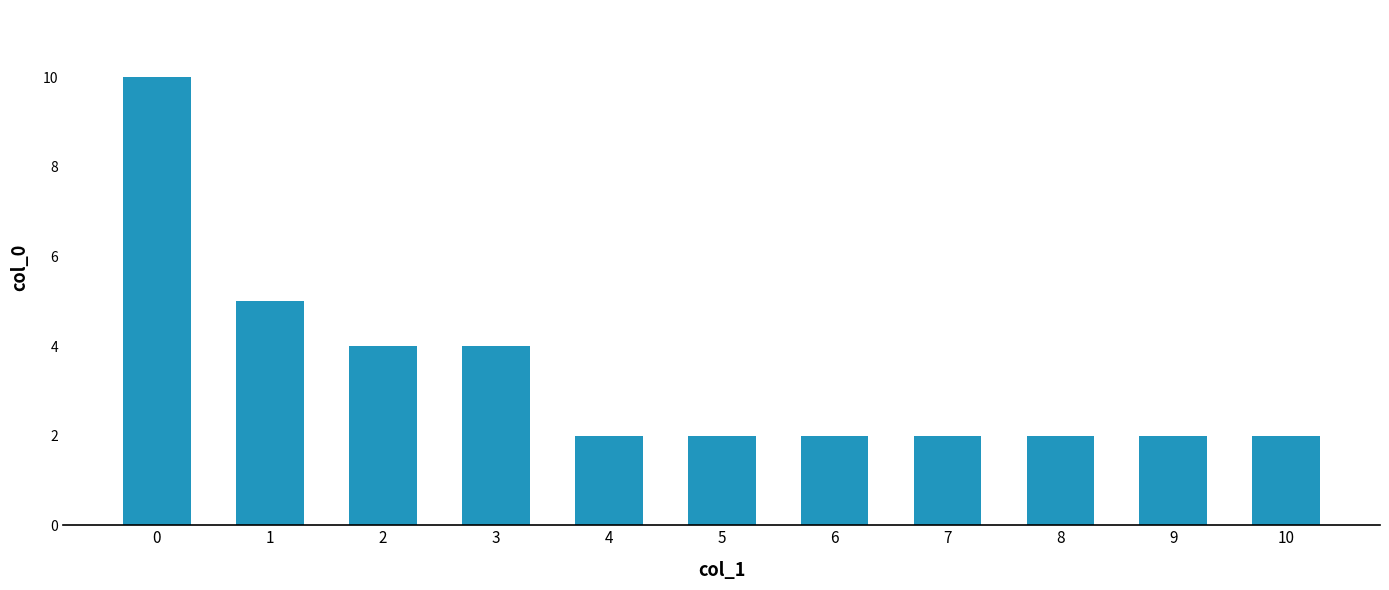

True or false: the data shows 2 at 6.

True